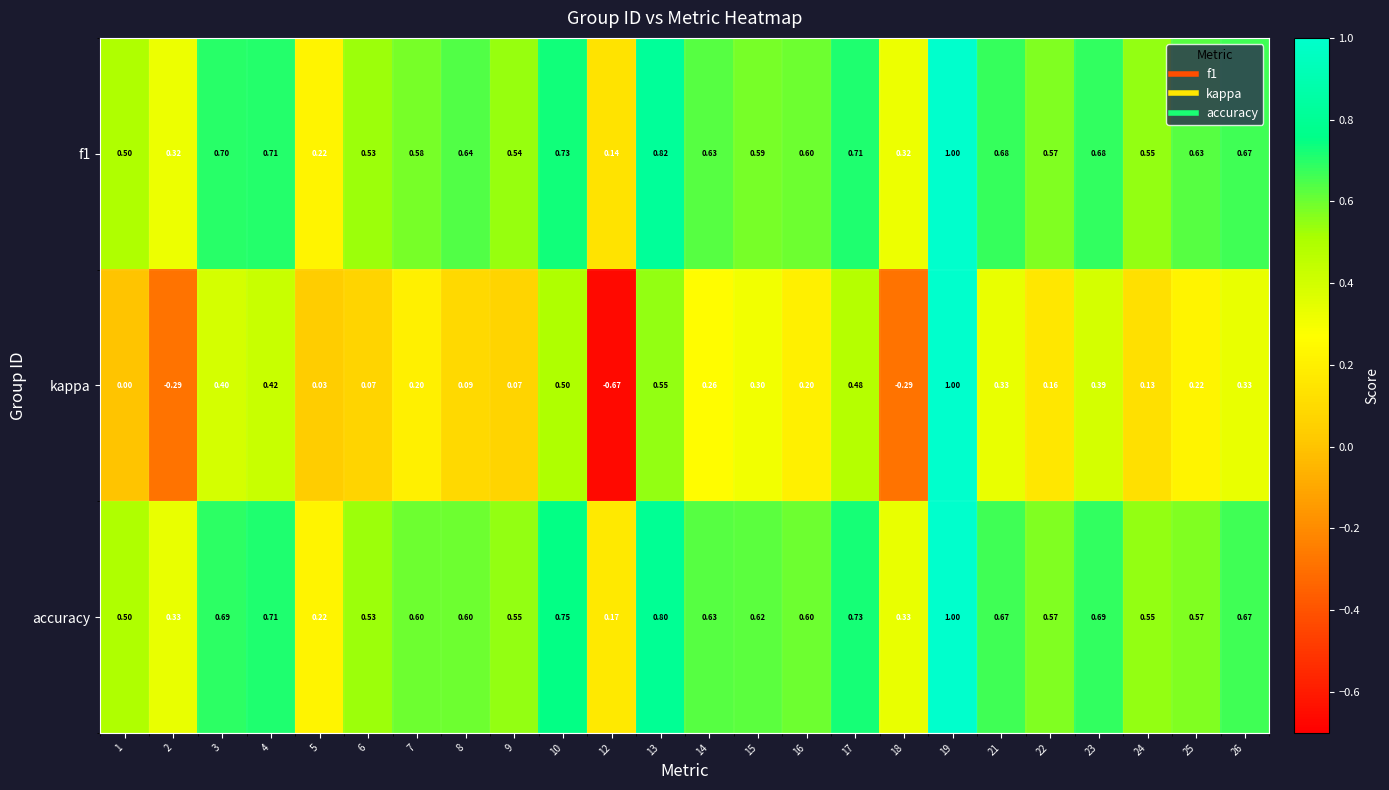

At how many categories does at least one series exceed 0?

24